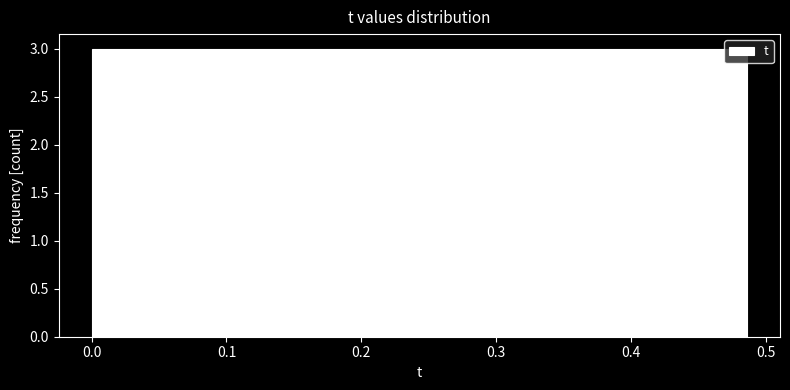

Reading left to right, list every bar in this chart as the range it spans on the x-axis followed by its height. Neither the bar edges nor the heights are printed on the chart, so give them approximately, as read against the axes.

0.00 to 0.04: 3
0.04 to 0.08: 3
0.08 to 0.12: 3
0.12 to 0.16: 3
0.16 to 0.20: 3
0.20 to 0.24: 3
0.24 to 0.28: 3
0.28 to 0.32: 3
0.32 to 0.36: 3
0.36 to 0.41: 3
0.41 to 0.45: 3
0.45 to 0.49: 3